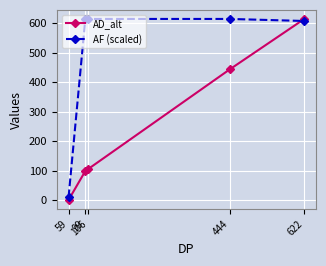

What is the maximum value shown in the chart?

615.0